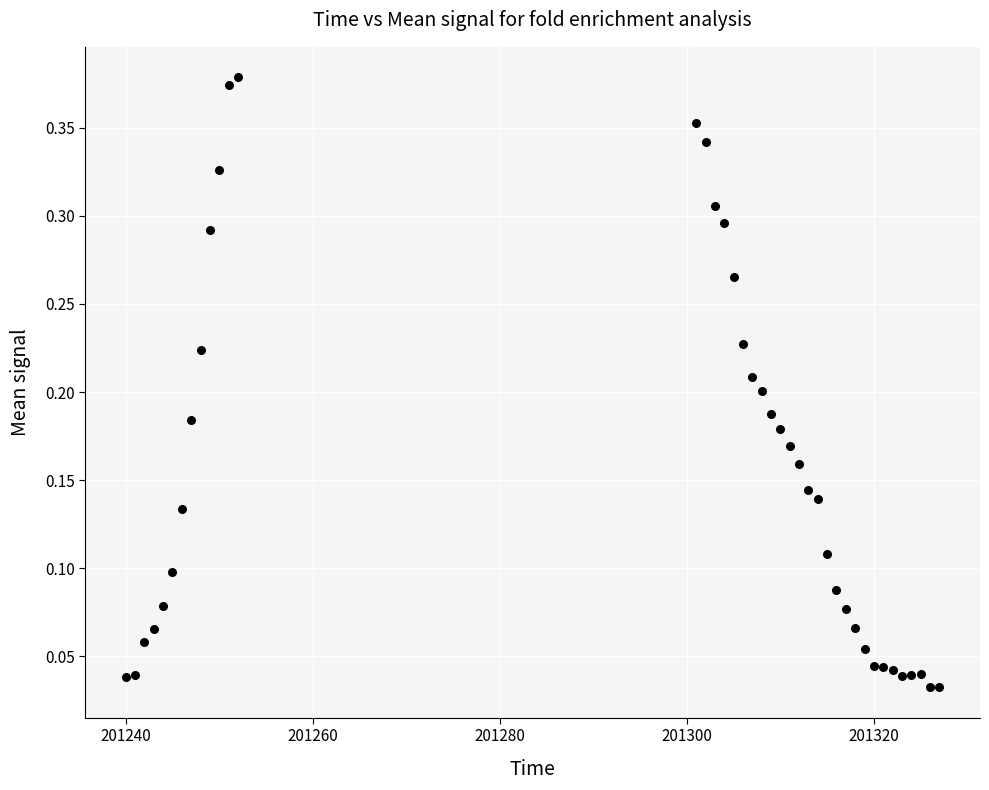

What is the range of X values (max minus min)?

87.0